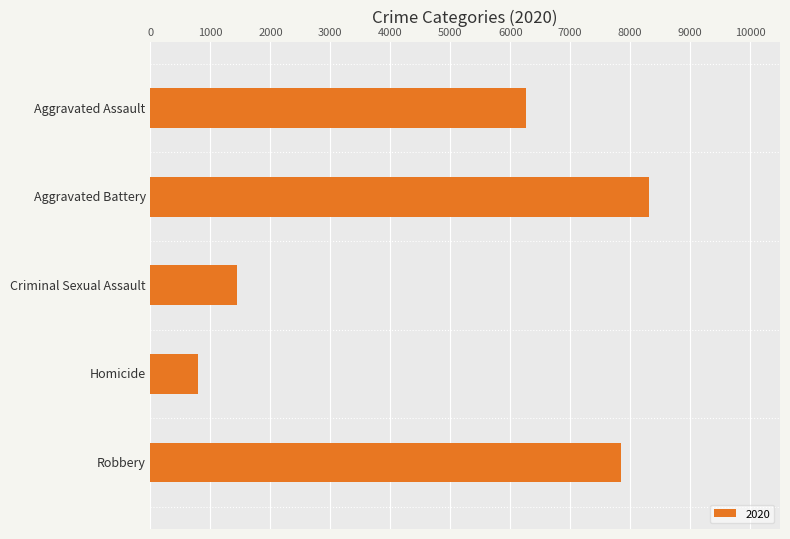

Reading top to bottom, list all the values displayed in this chart.

6263	8320	1437	785	7855